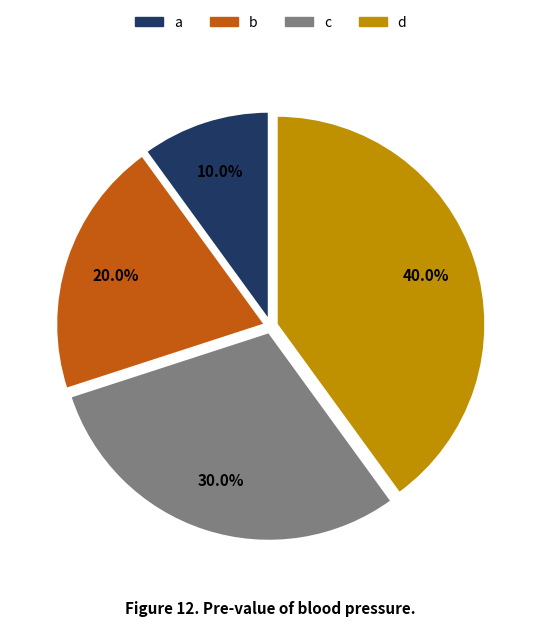

Which category has the biggest portion of the pie?

d